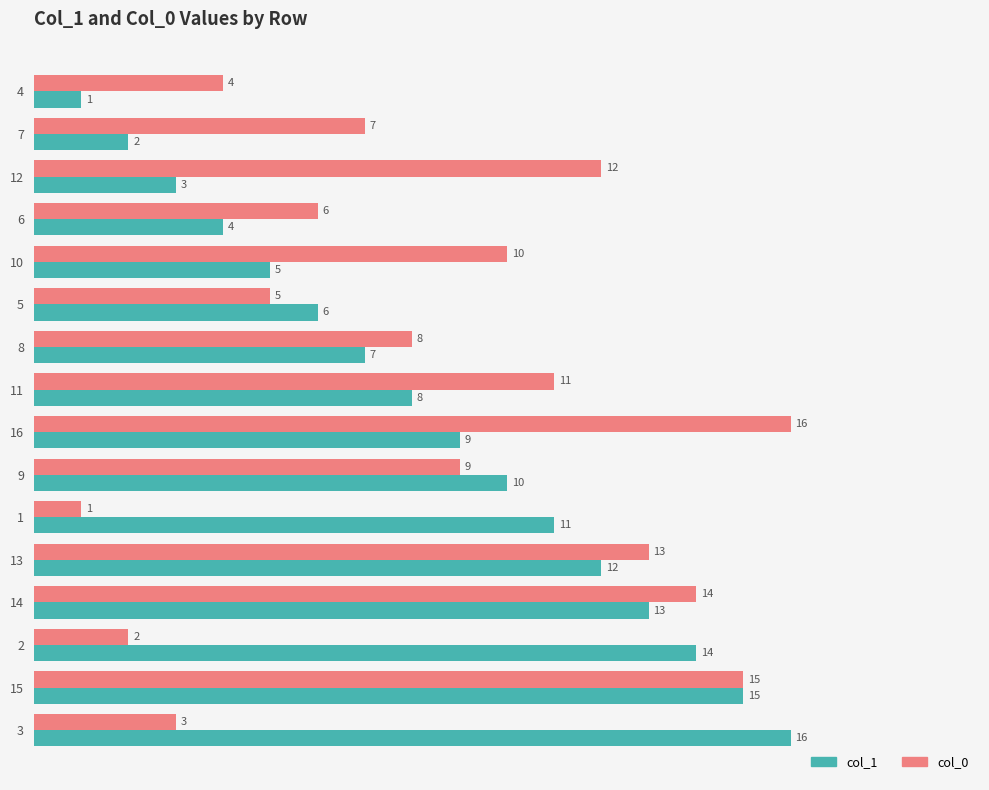

At 16, list the series in order from largest to smallest.

col_0, col_1